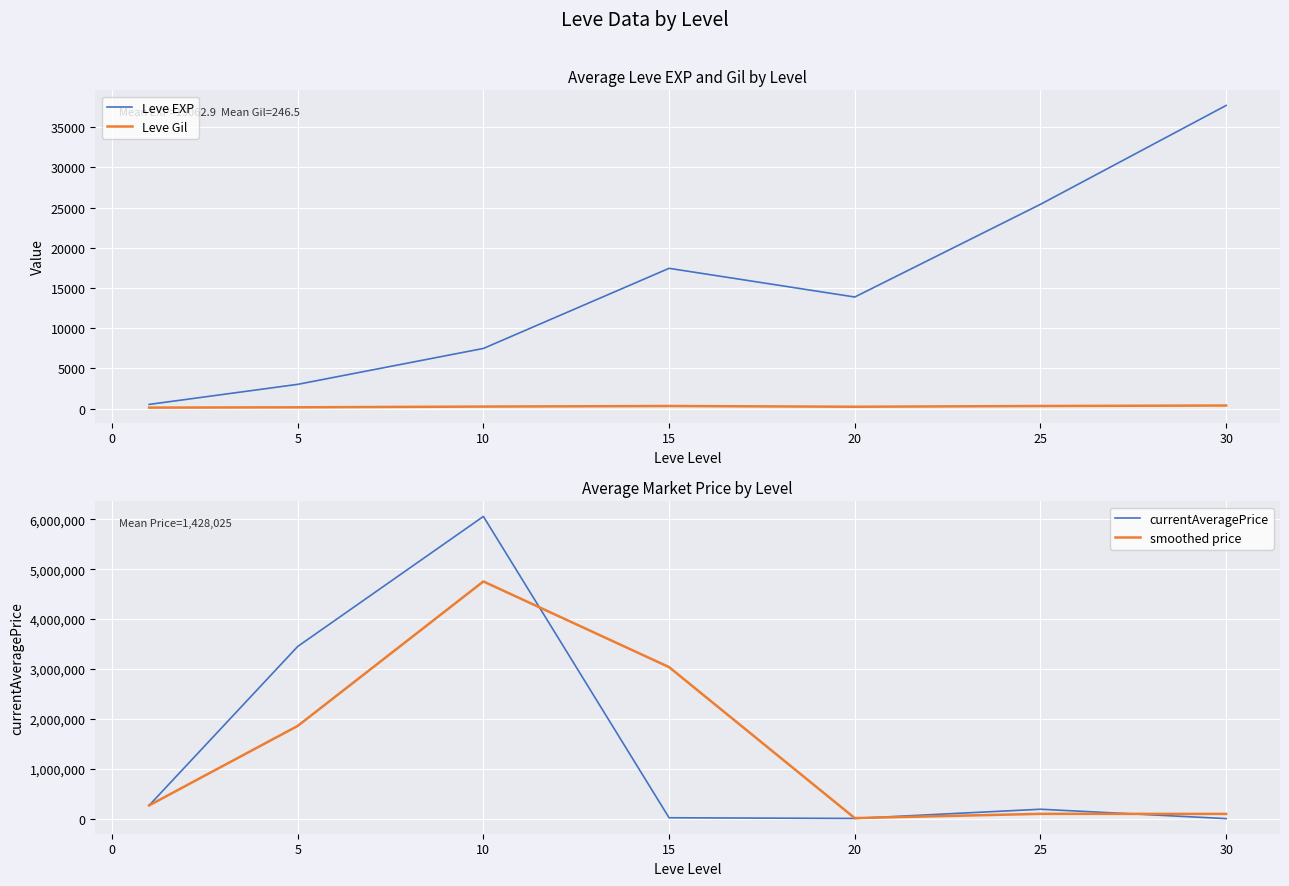

What is the minimum value shown in the chart?

113.0